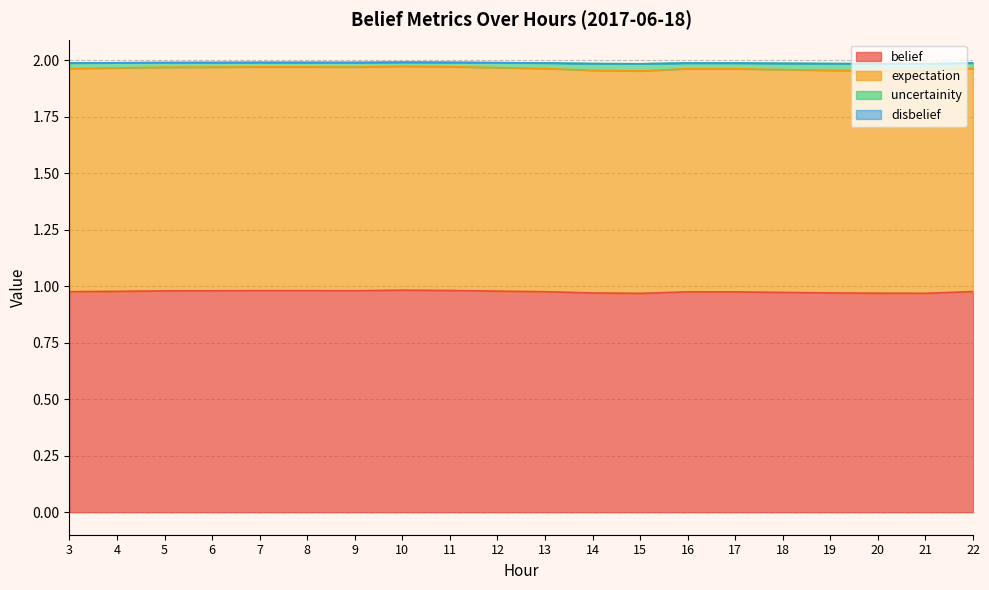

What is the spread (max minus min) of values at 13?

1.0